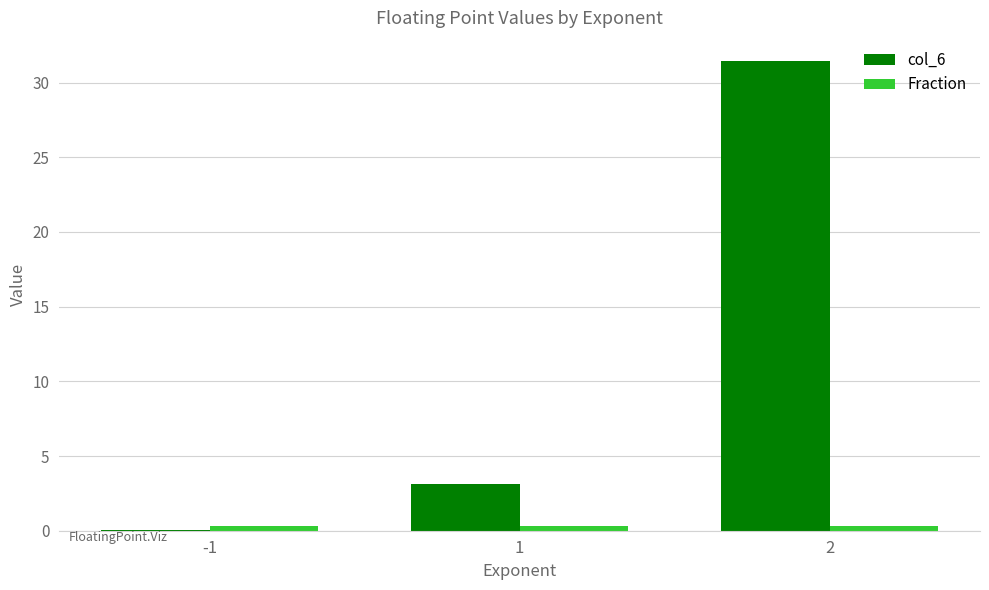

What is the maximum value for col_6?

31.4